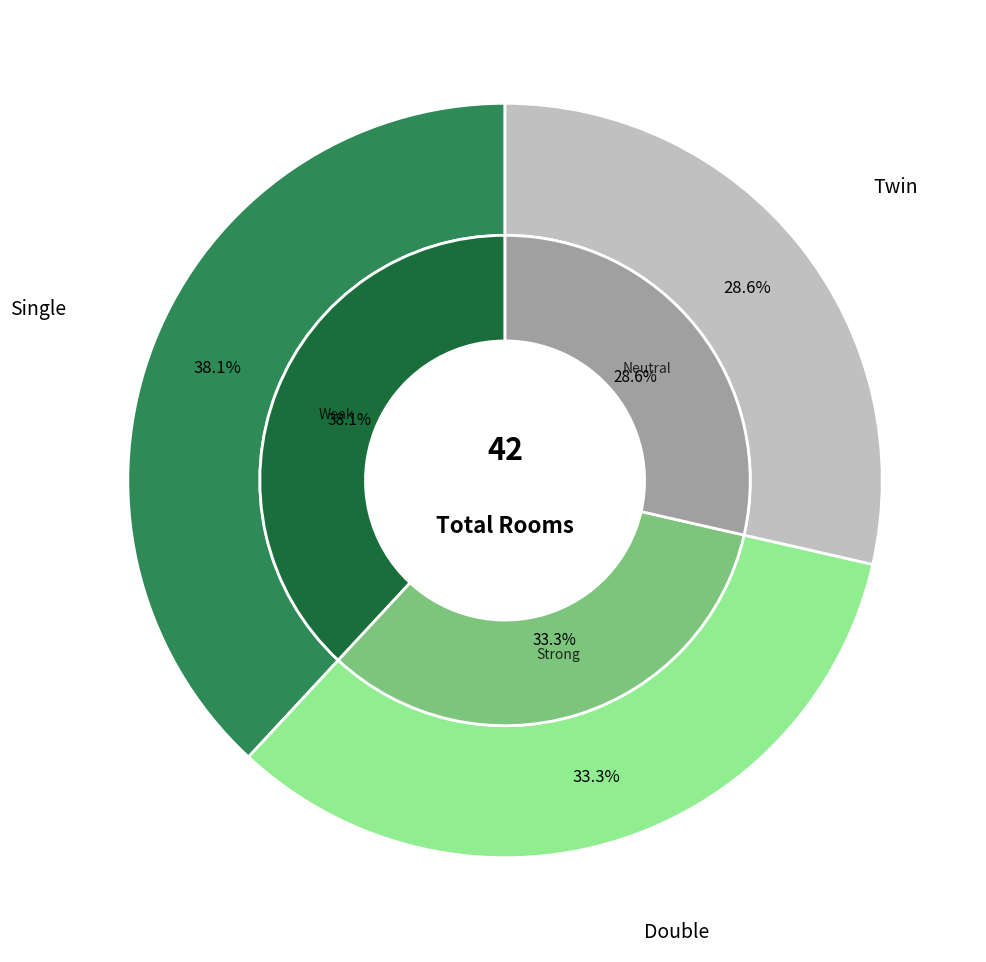

The double slice represents 20% of the pie. True or false?

False